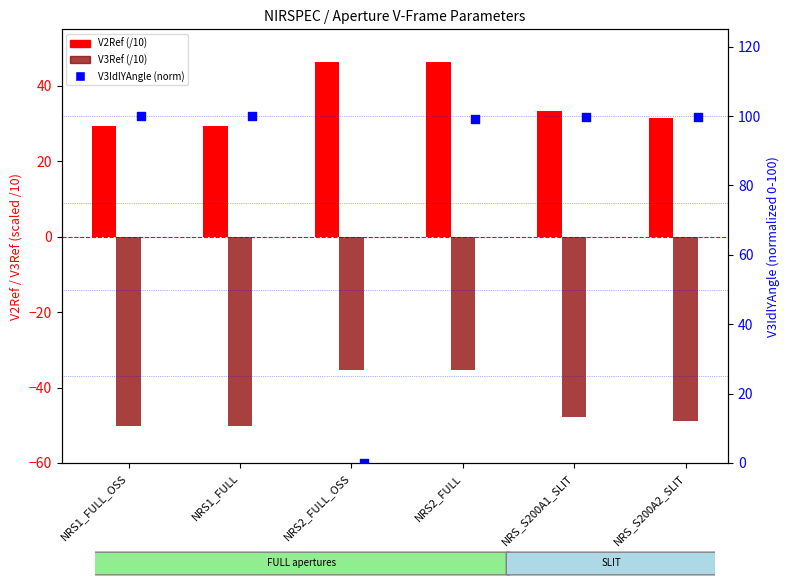

At how many categories does at least one series exceed 79?

5